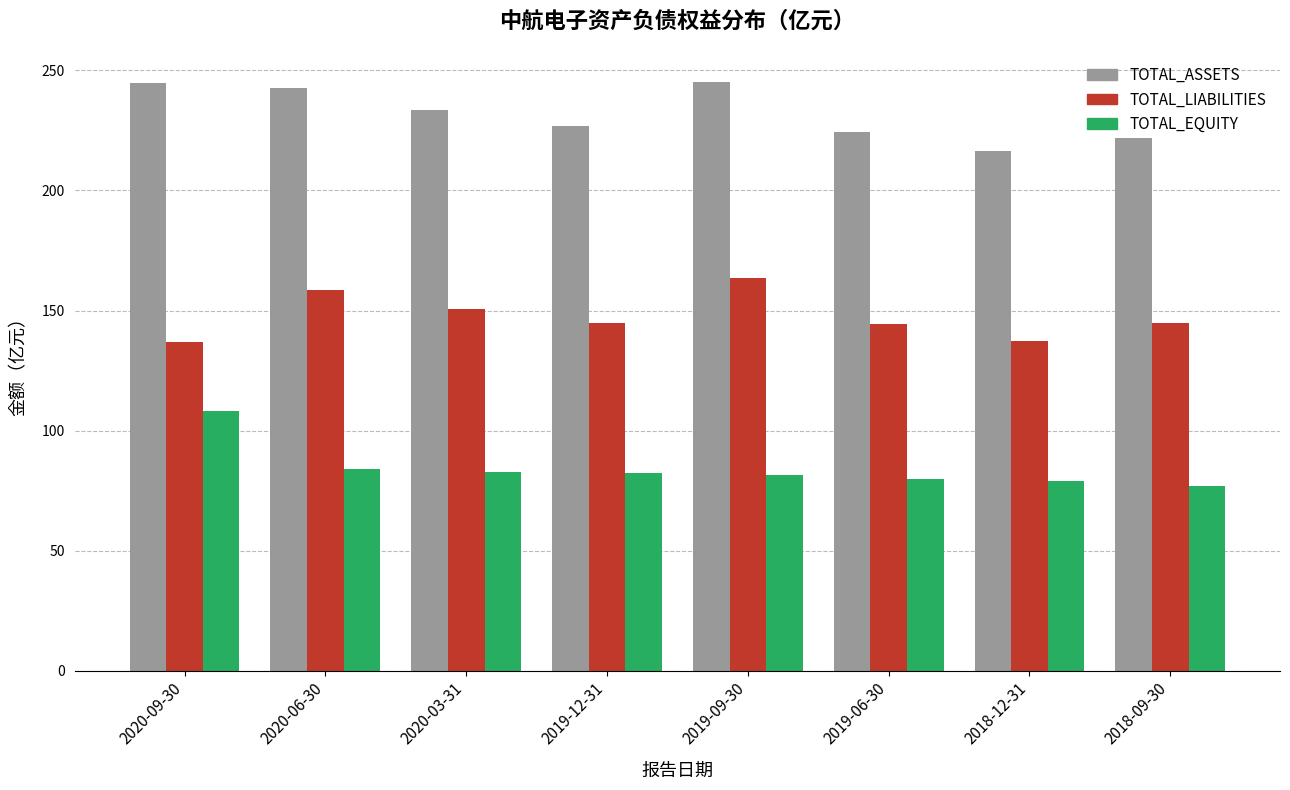

What is the difference between the highest and lowest values at 2019-09-30?

163.7